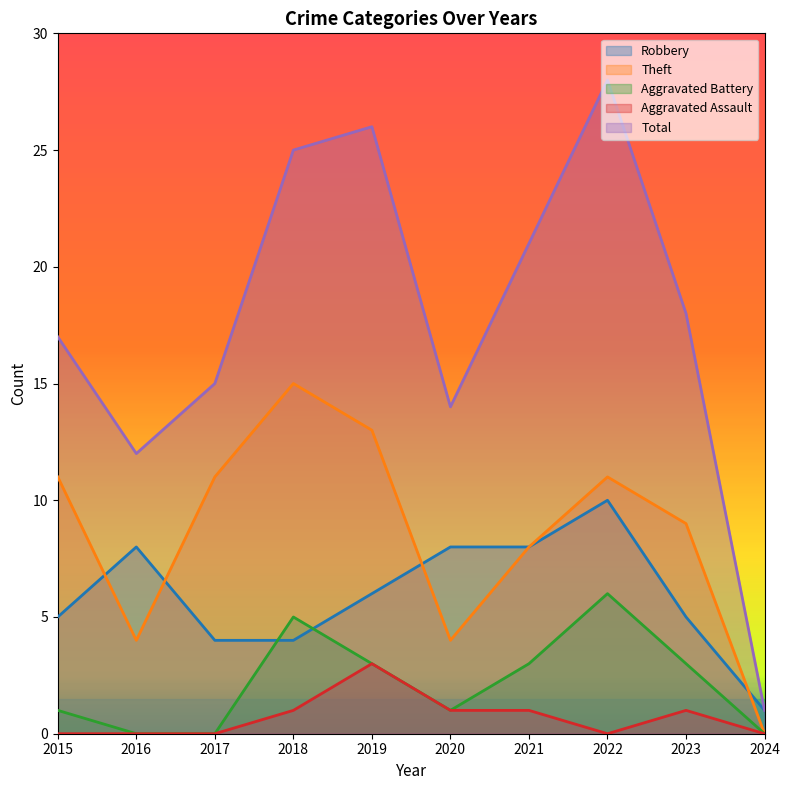

What is the lowest value of the Robbery series?

1